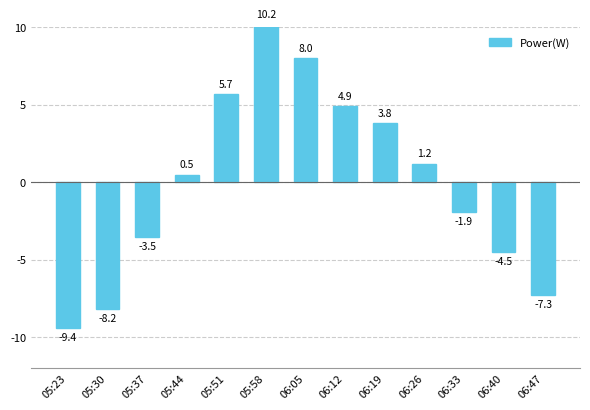

What is the sum of the values at 06:26 and 05:58?

11.4